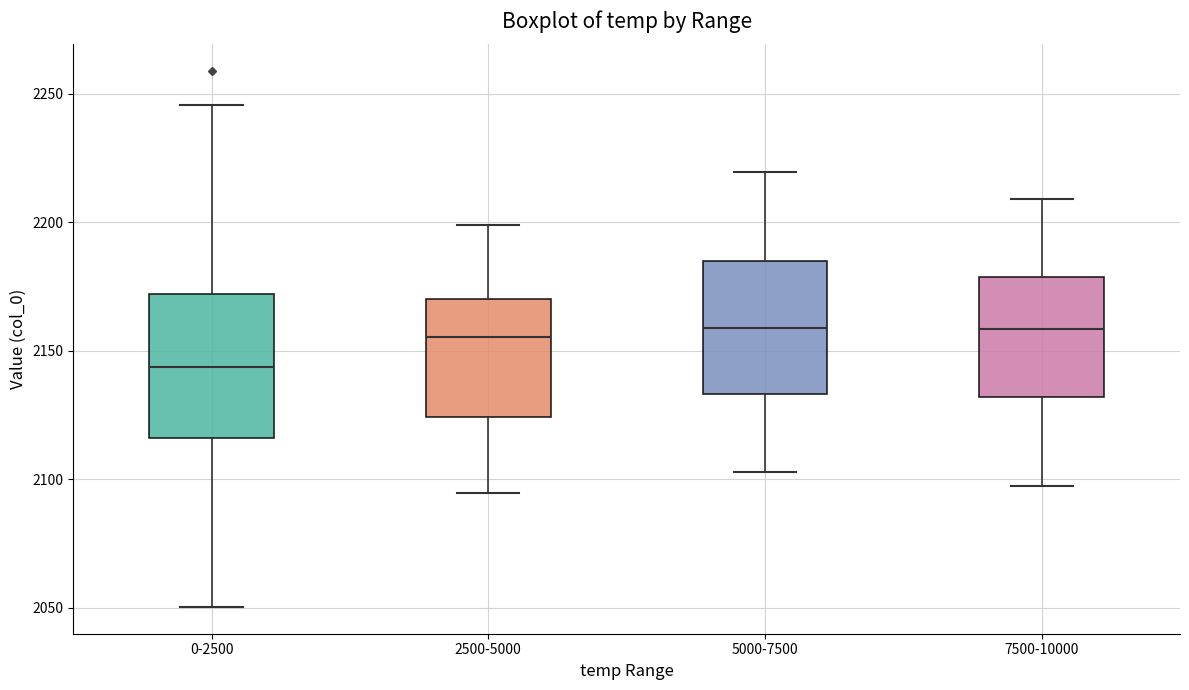

Where is the lower edge of the box for 2500-5000 on the y-axis? The values are not printed on the chart, so give them approximately, as read against the axis.

2125